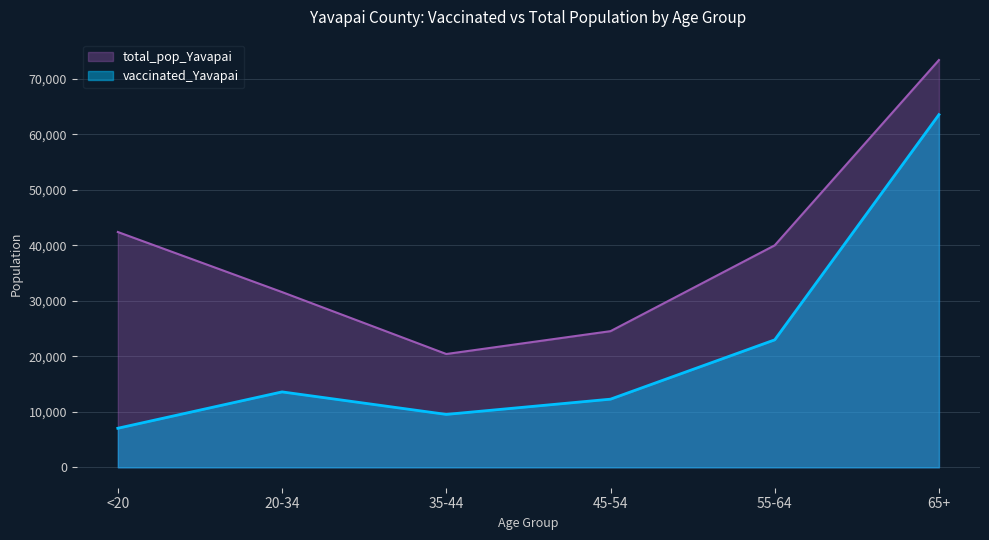

Rank the series by their maximum value, from highest to lowest.

total_pop_Yavapai, vaccinated_Yavapai